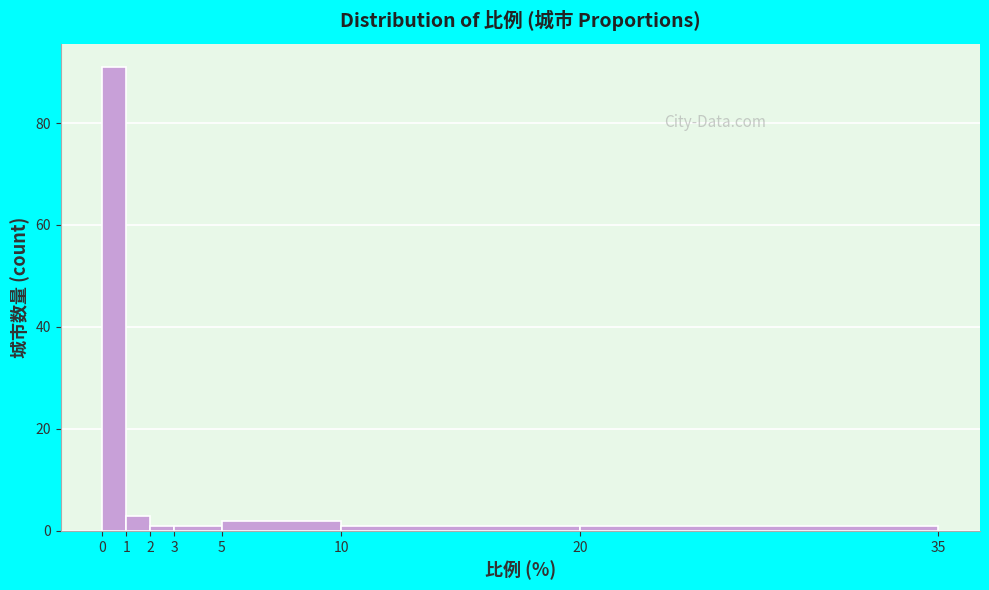

Which range on the x-axis has the tallest bar?

0 to 1